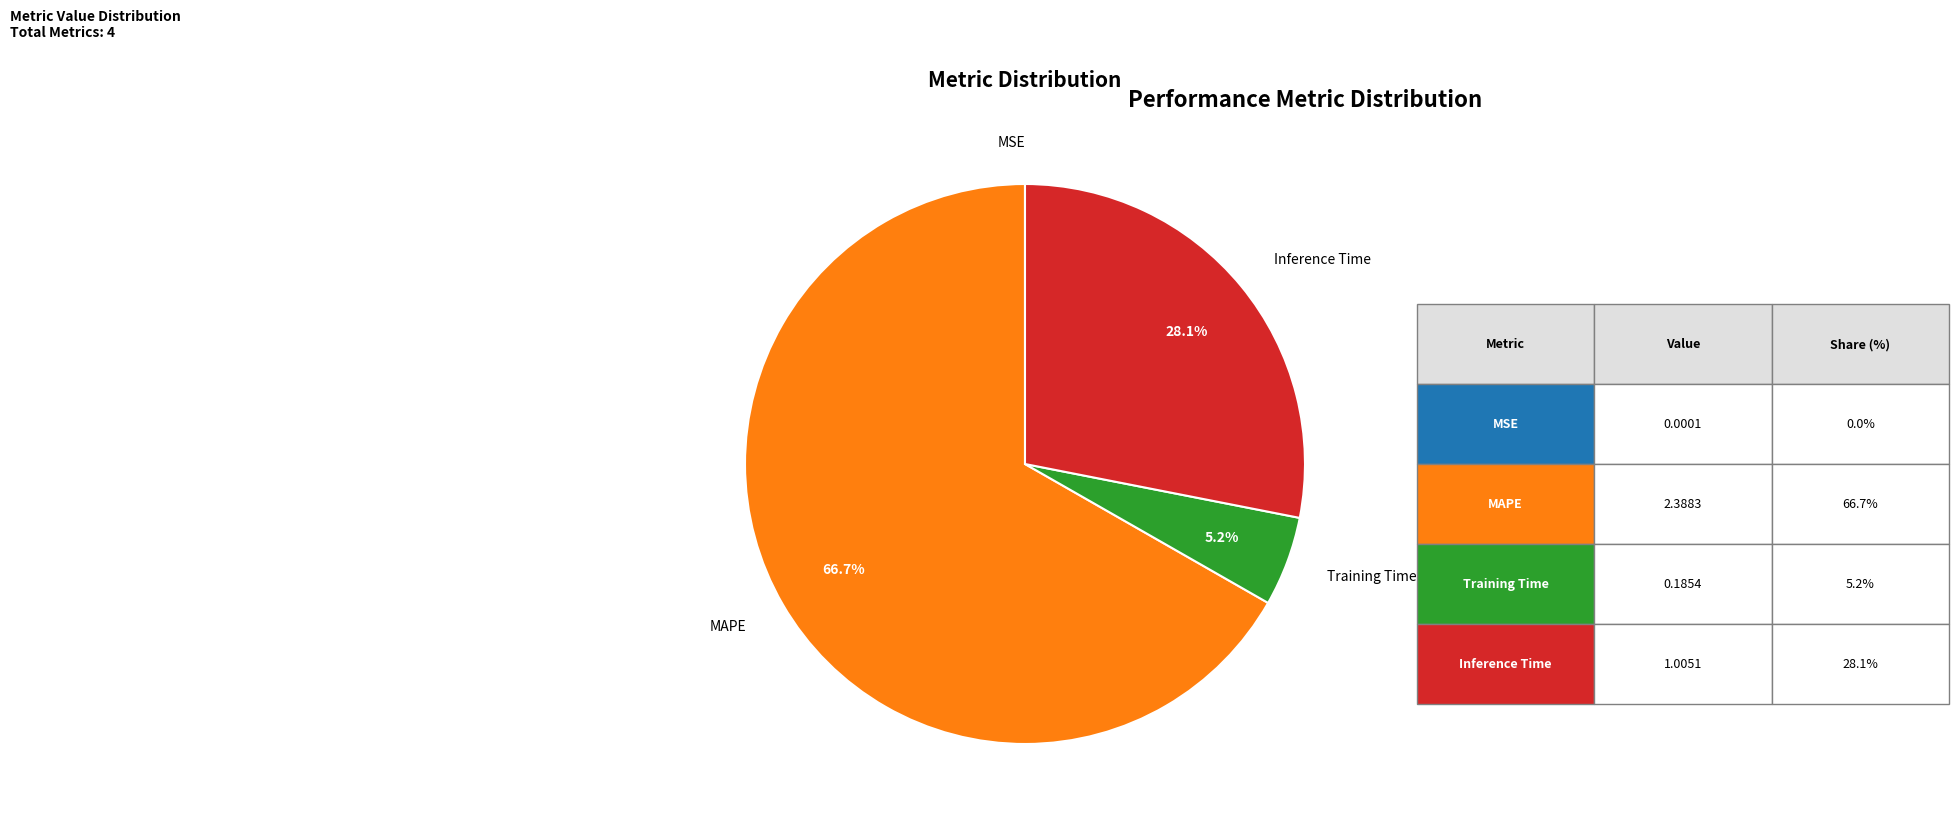

What is the largest slice in the pie chart?

MAPE